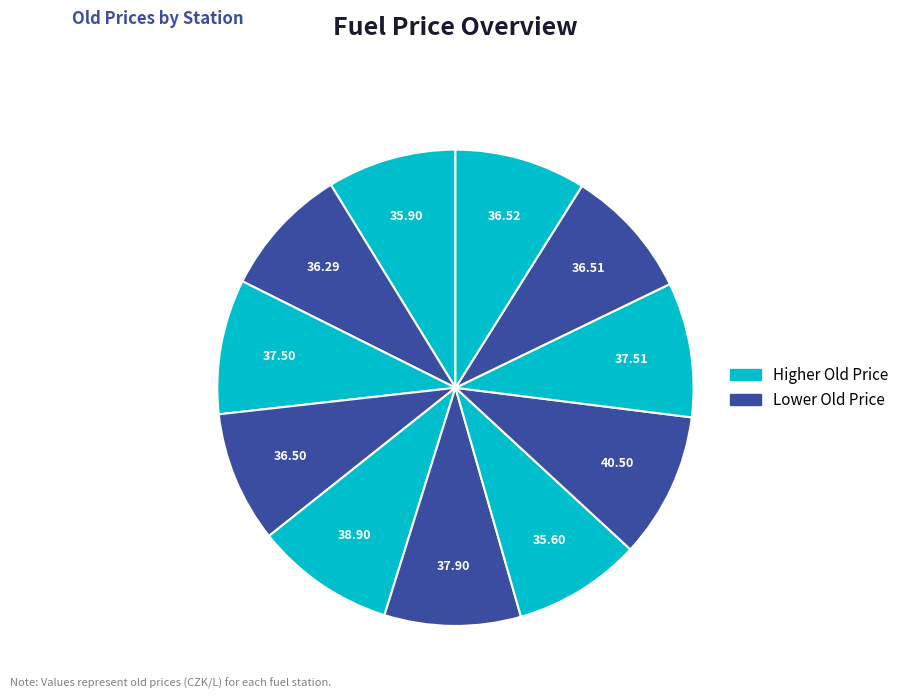

Rank the categories by value from highest to lowest.

OMV IKEA, Shell Olomoucká, MOL Olomoucká, EuroOil Opuštěná, Globus, Eurobit, AVIA, Makro, Tesco, TankONO, Benzina Albert Modřice